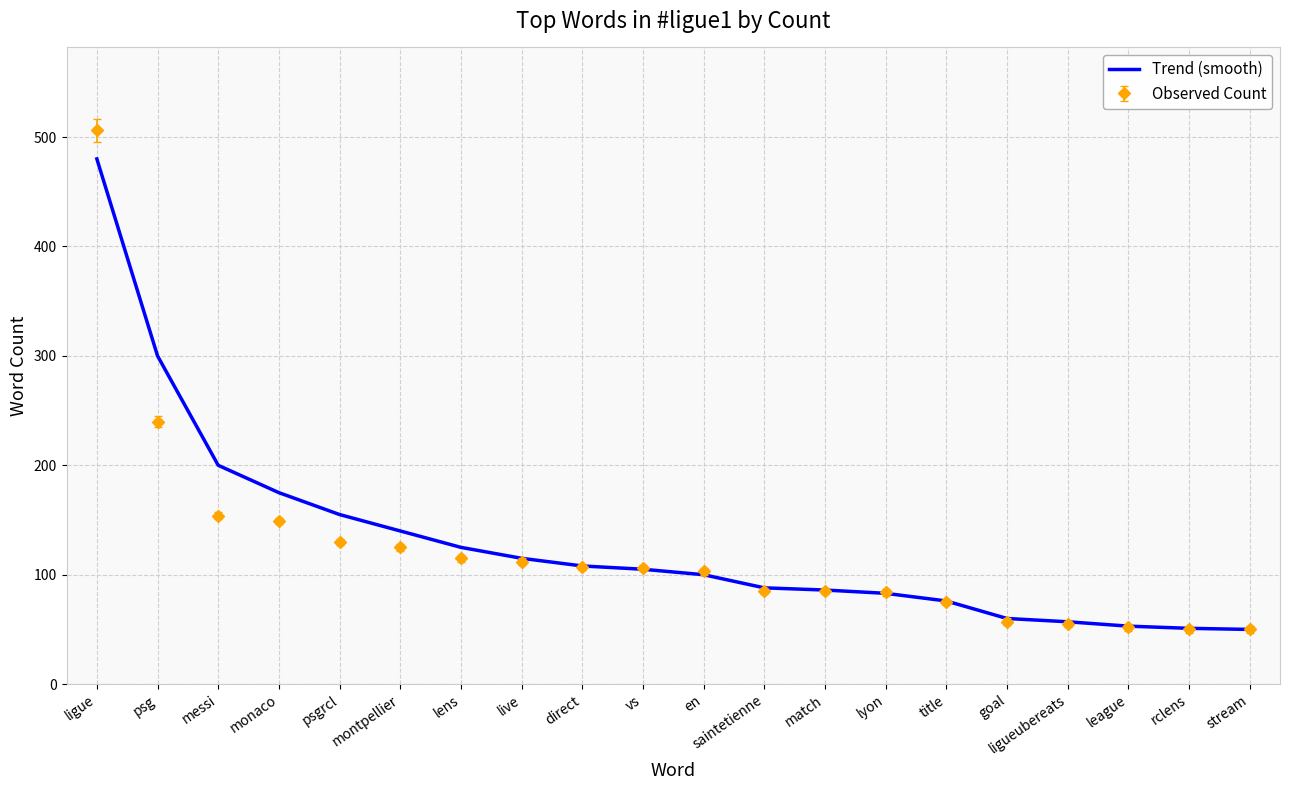

Which category has the highest value in the Observed Count series?

ligue